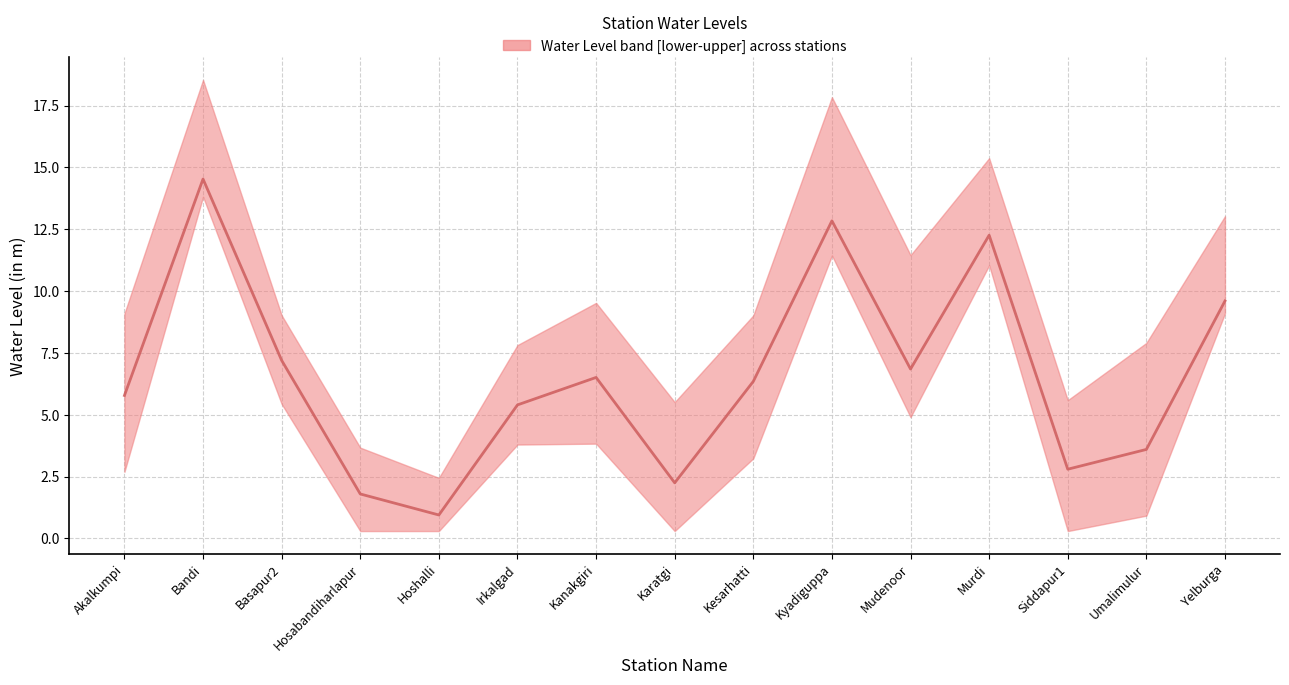

Which has a higher value, Irkalgad or Yelburga?

Yelburga